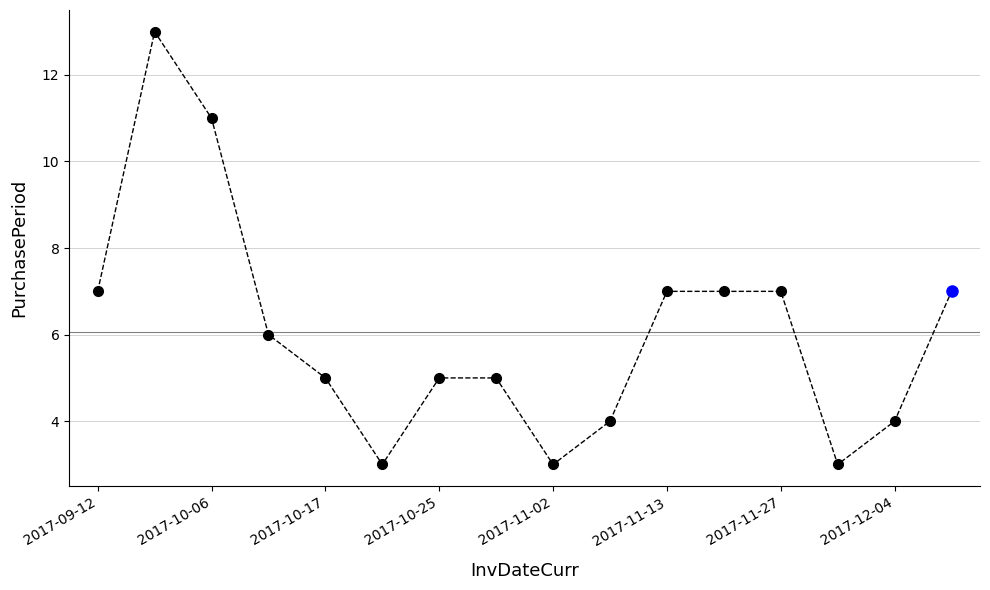

What is the average value?

6